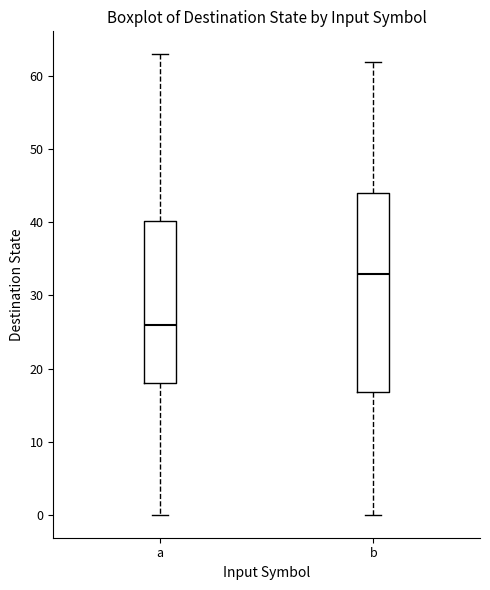

Reading left to right, read every box against the y-axis: the position of its median line, the range the box covers, and the ends of its whiskers. The values are not printed on the chart, so give them approximately, as read against the axis.

a: median 26, box 18 to 40, whiskers 0 to 63
b: median 33, box 17 to 44, whiskers 0 to 62